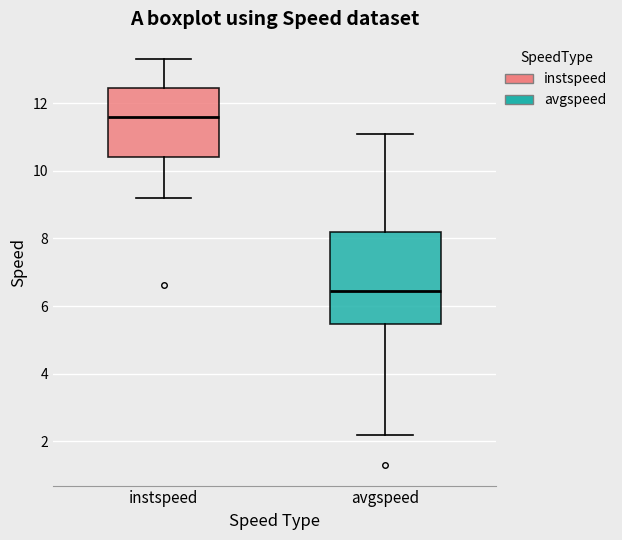

Where does the median line of the box for avgspeed sit on the y-axis? The values are not printed on the chart, so give them approximately, as read against the axis.

6.4